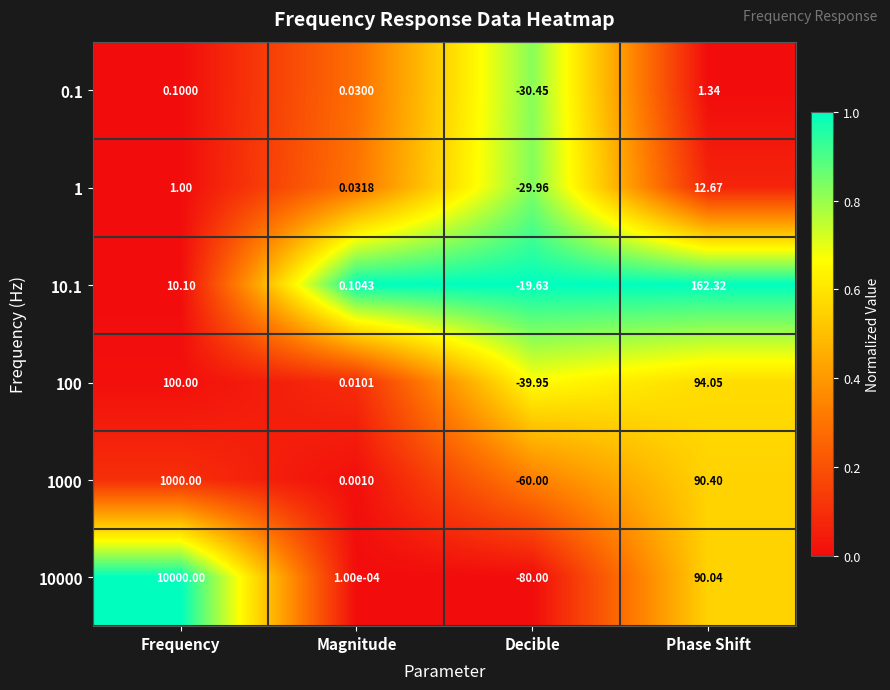

At which label does 1 reach its minimum?

Decible